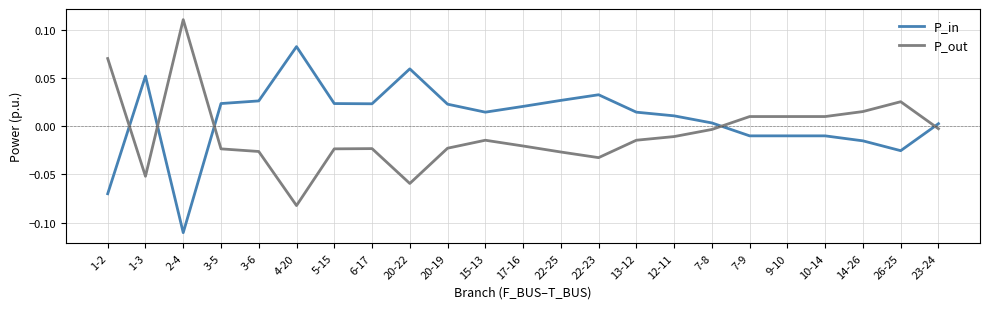

Is the value of P_out at 23-24 greater than the value of P_in at 5-15?

No